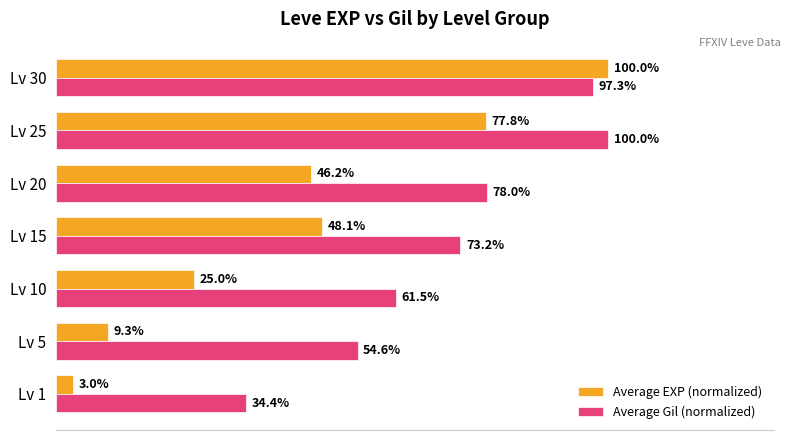

At which label is Average EXP (normalized) closest to 51?

Lv 15